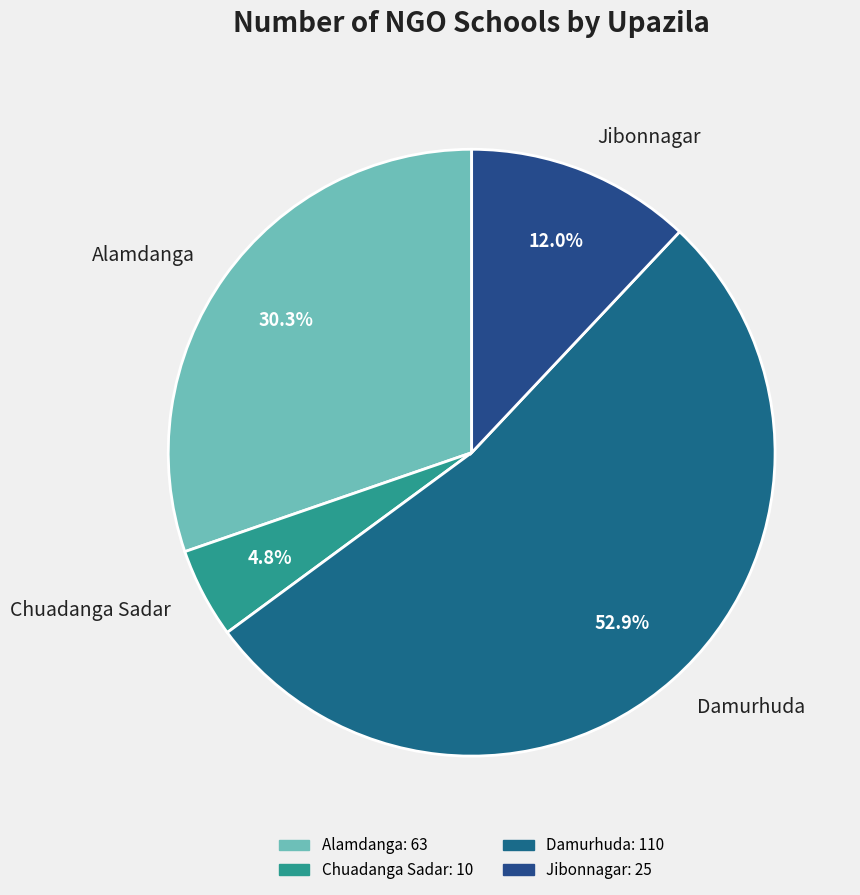

To the nearest percent, what is the average slice percentage?

25%